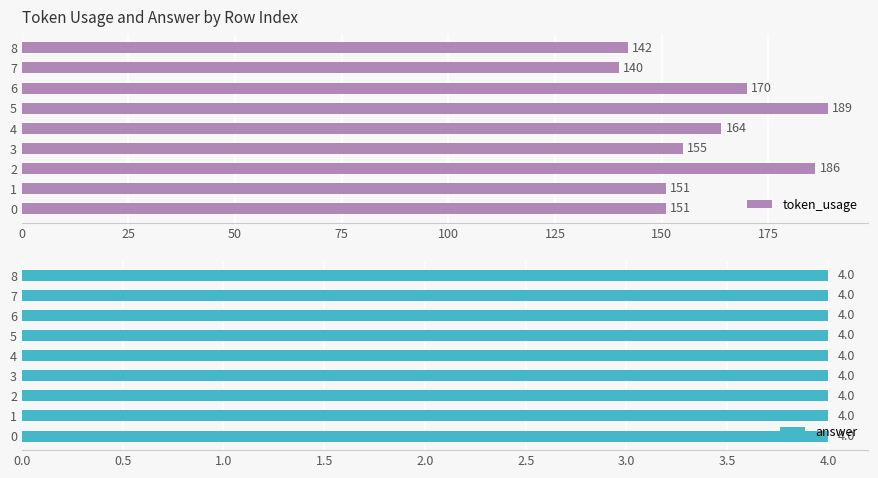

What are all the series names shown in the legend?

token_usage, answer